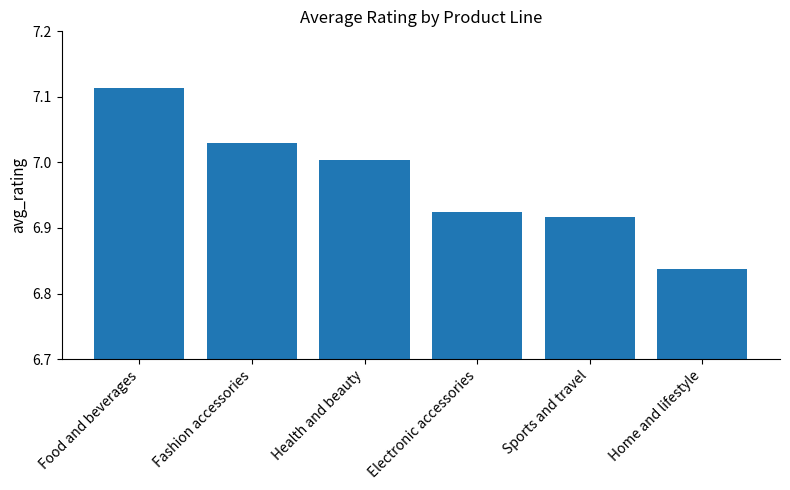

List the labels in order of value, largest first.

Food and beverages, Fashion accessories, Health and beauty, Electronic accessories, Sports and travel, Home and lifestyle